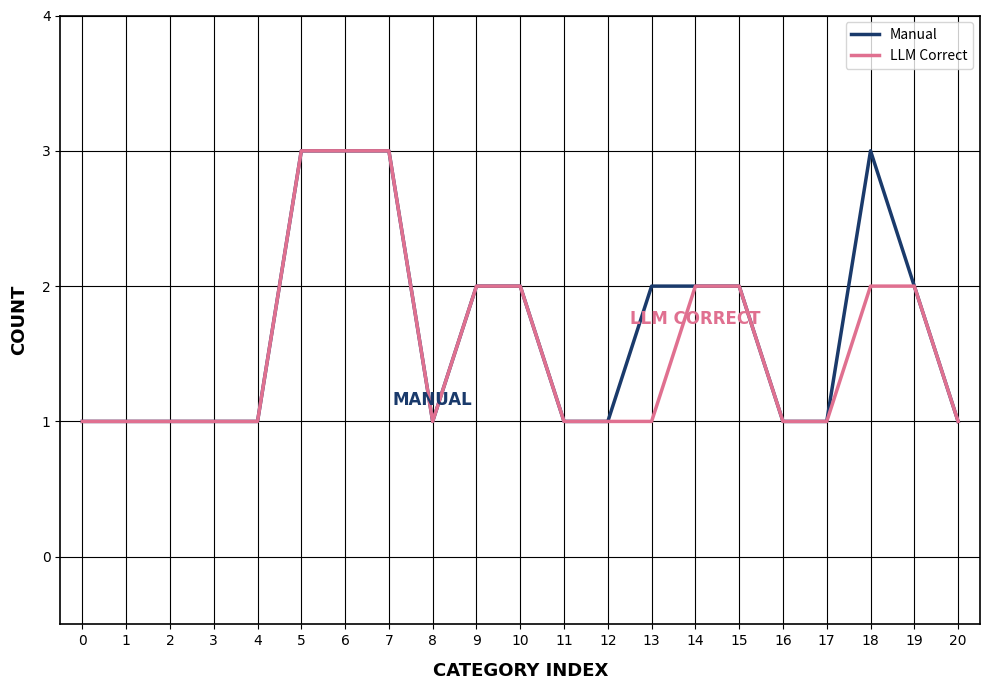

The value of Manual at 13 is 1. True or false?

False